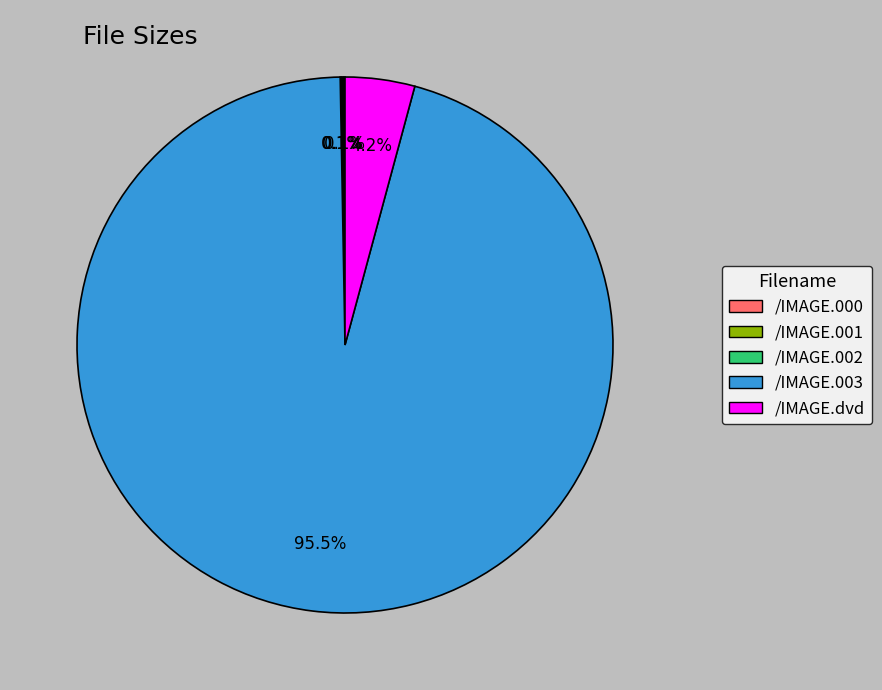

To the nearest percent, what is the difference between the largest and smallest slice percentages?

95%